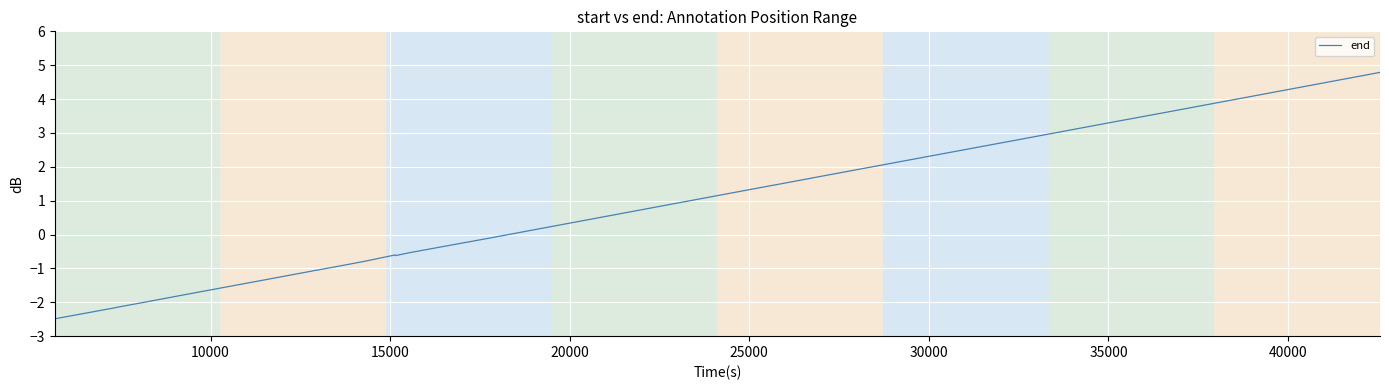

What is the maximum value shown in the chart?

4.8